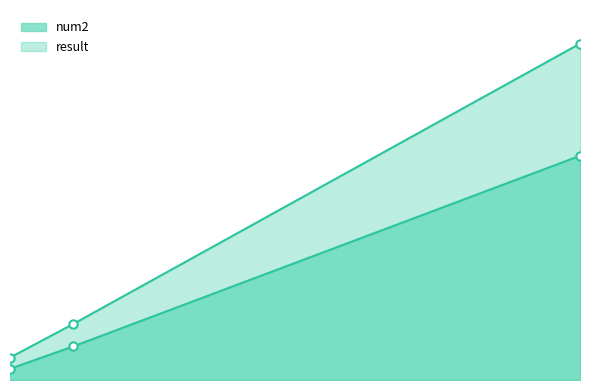

Is the value of result at 0 greater than the value of num2 at 1?

No